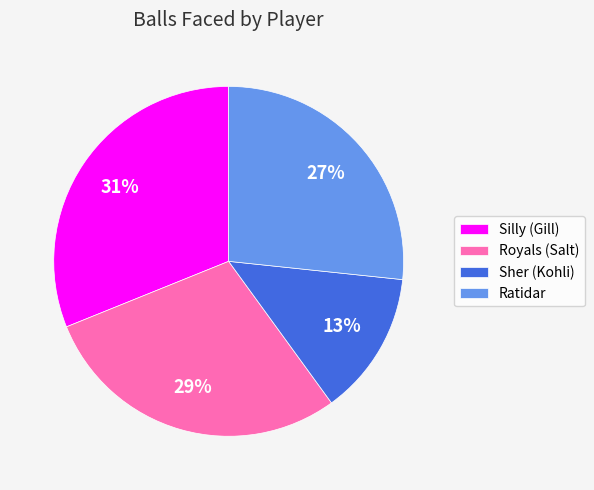

To the nearest percent, what portion does Silly (Gill) represent?

31%